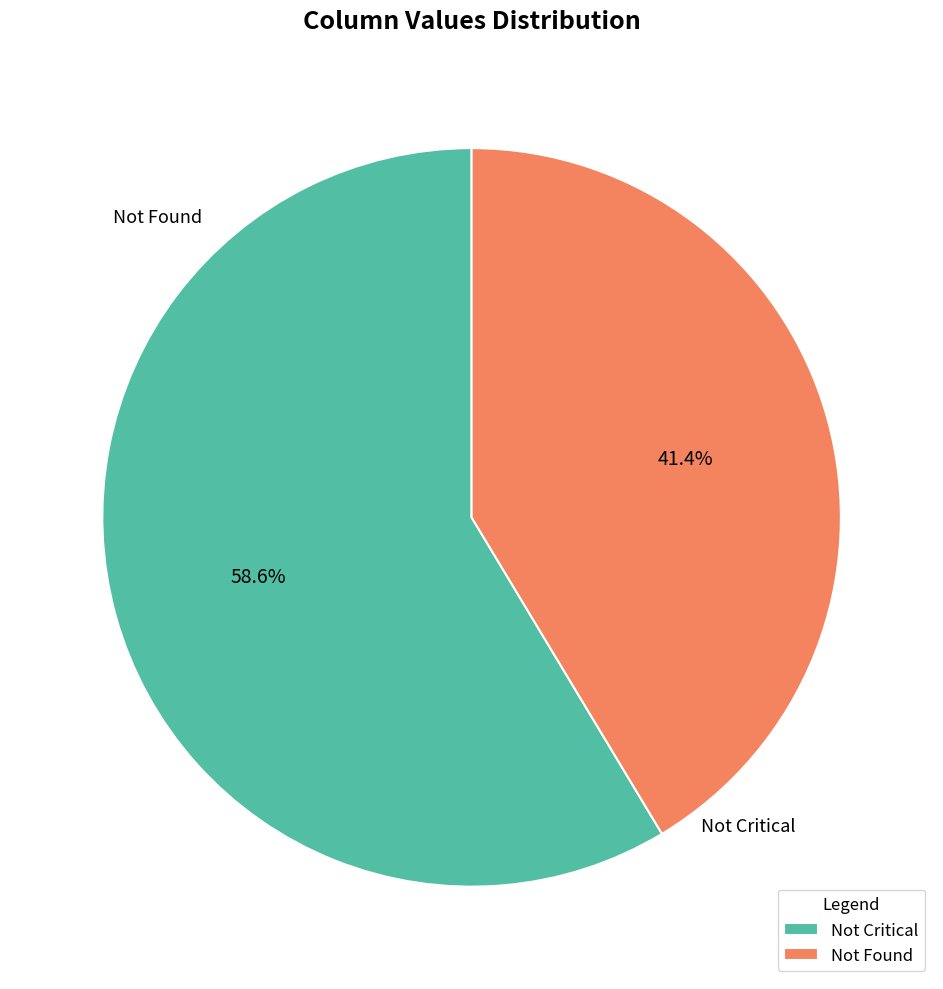

Combined, do Not Found and Not Critical account for over 50%?

Yes